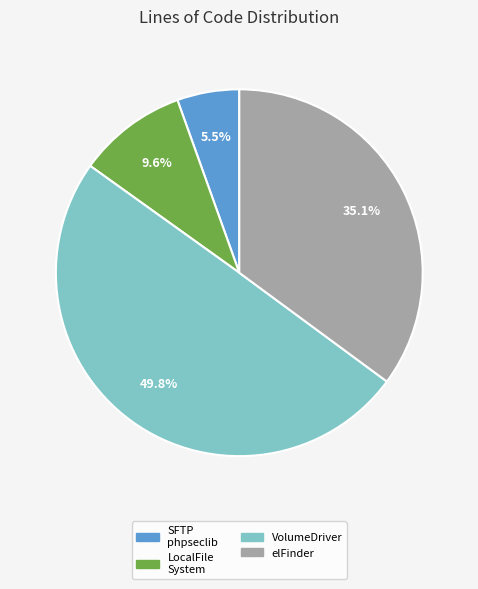

Does elFinder represent more than half of the total?

No